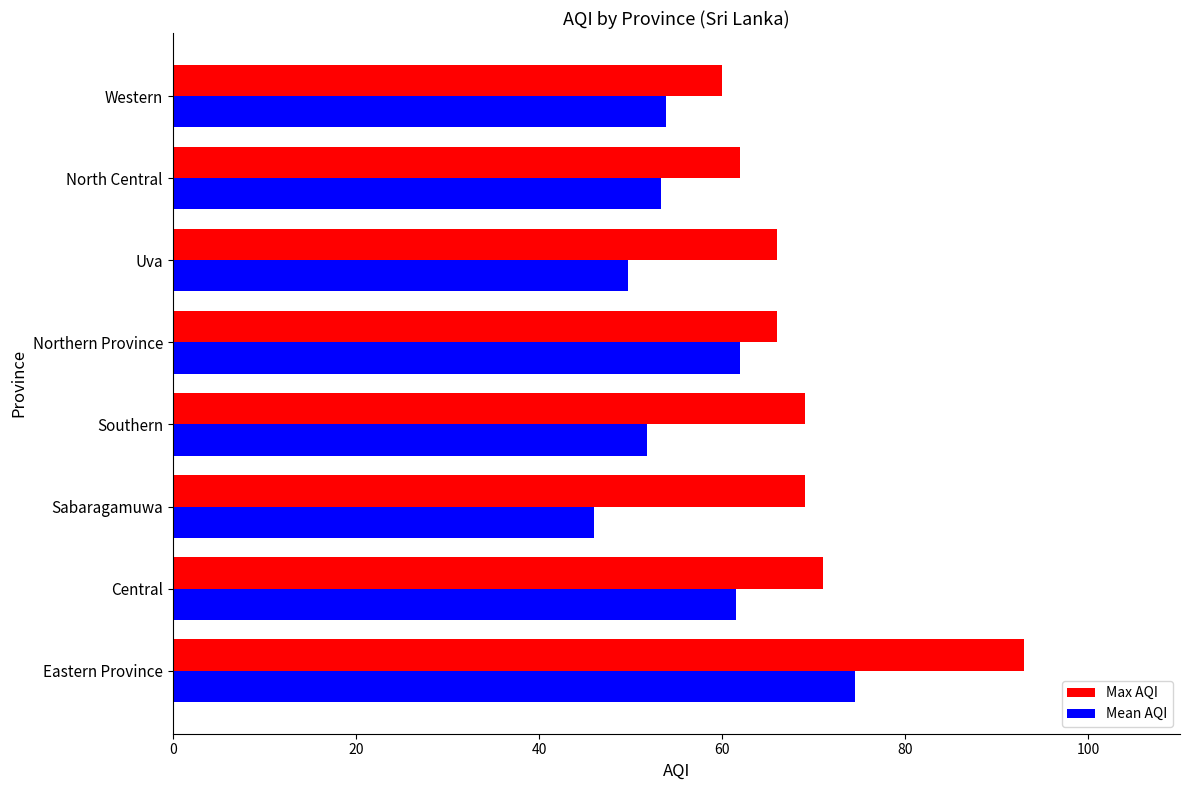

Which category has the lowest value in the Max AQI series?

Western